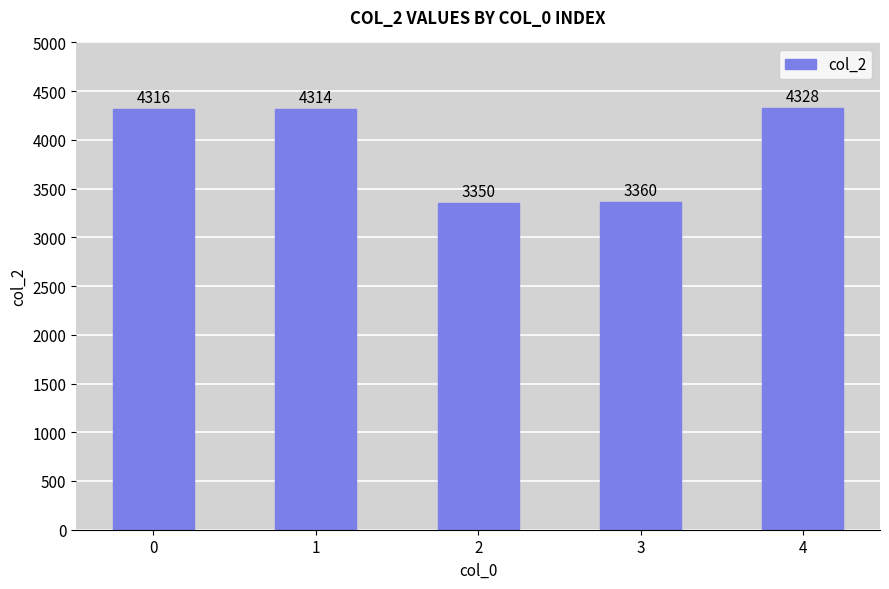

Reading left to right, what are all the values shown in this chart?

0=4316	1=4314	2=3350	3=3360	4=4328